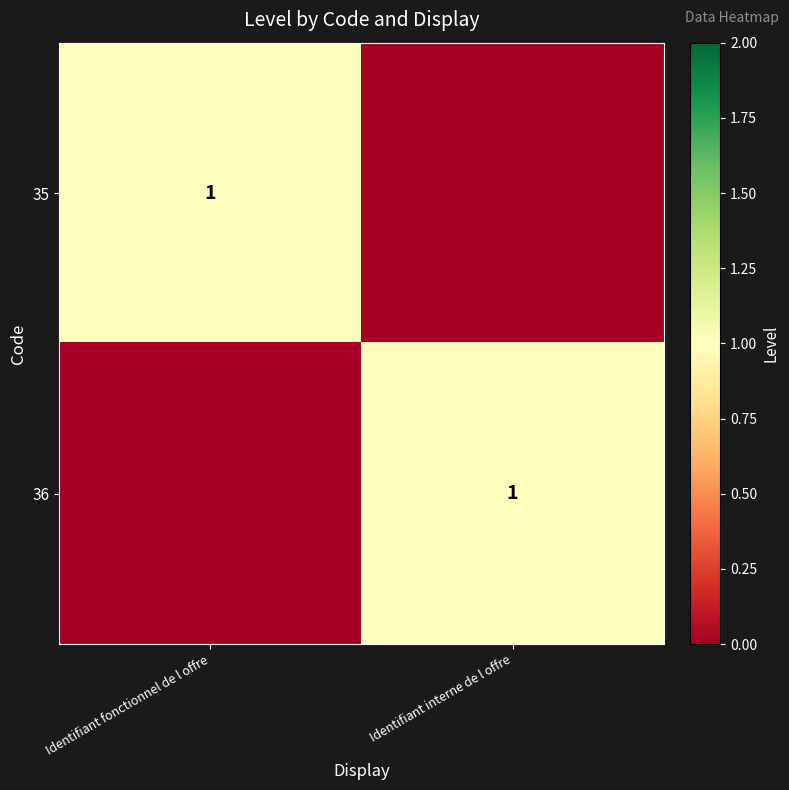

The value of 36 at Identifiant interne de l offre is 0. True or false?

False